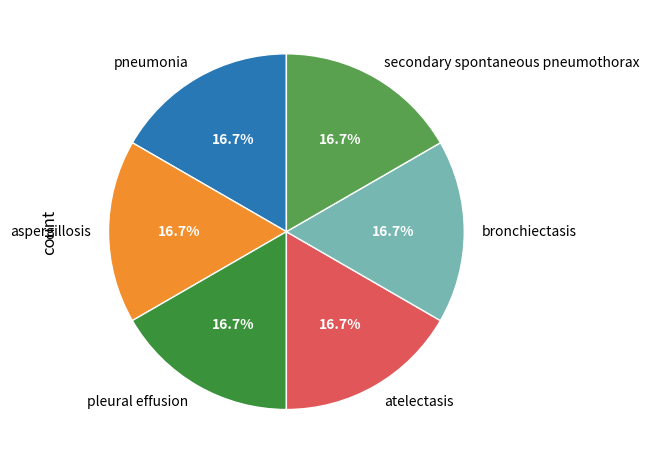

Combined, what portion of the pie is secondary spontaneous pneumothorax and aspergillosis?

33.3%